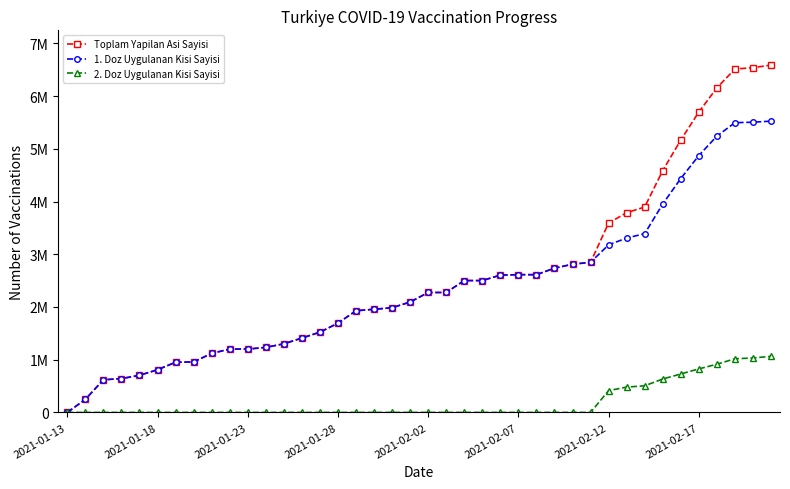

Does the chart have visible grid lines?

No